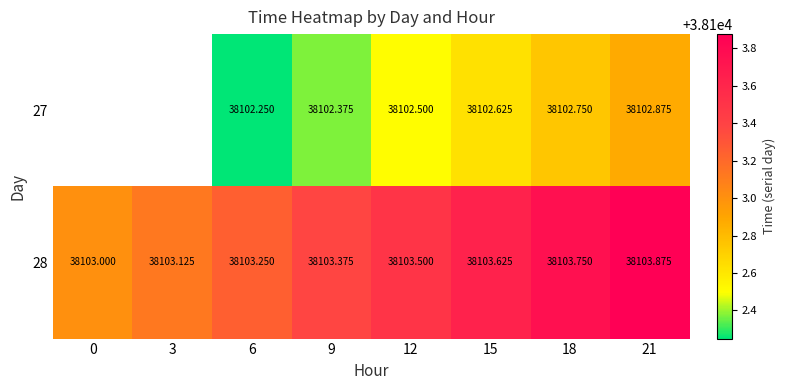

Which category has the highest value across all series?

21